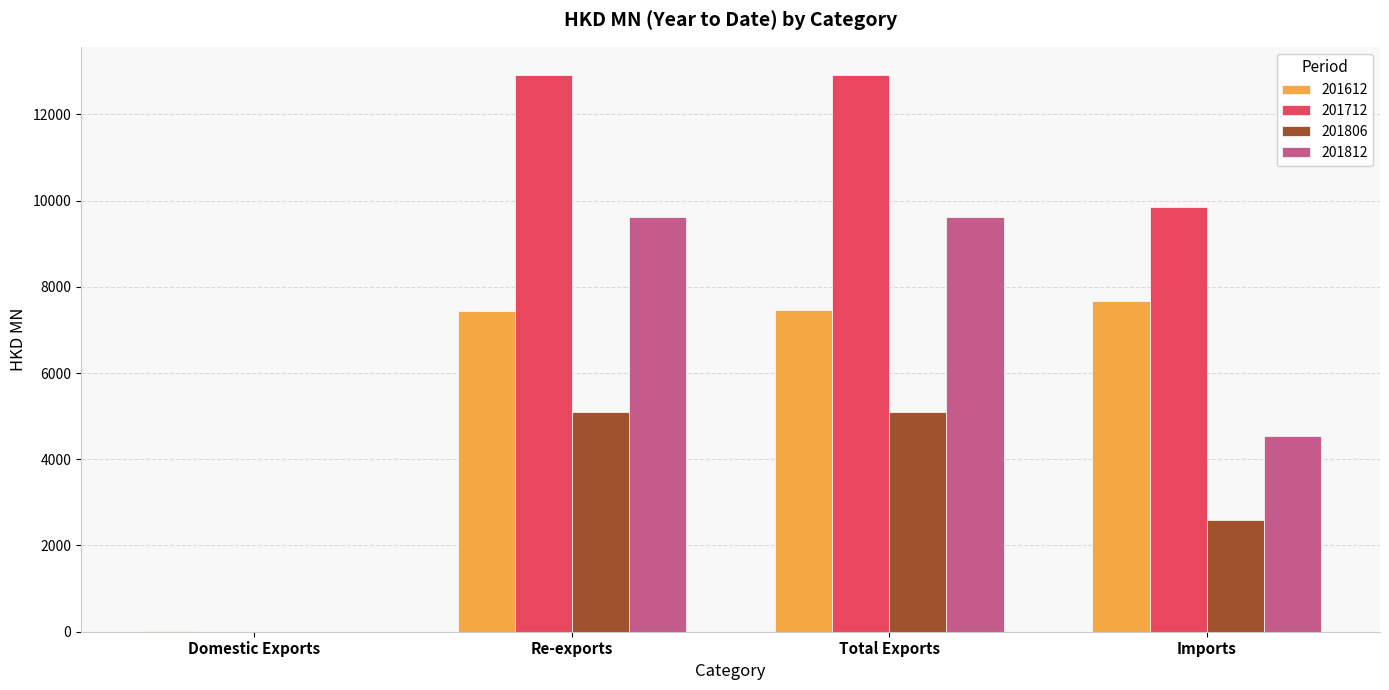

Is the value of 201812 at Total Exports greater than the value of 201712 at Total Exports?

No